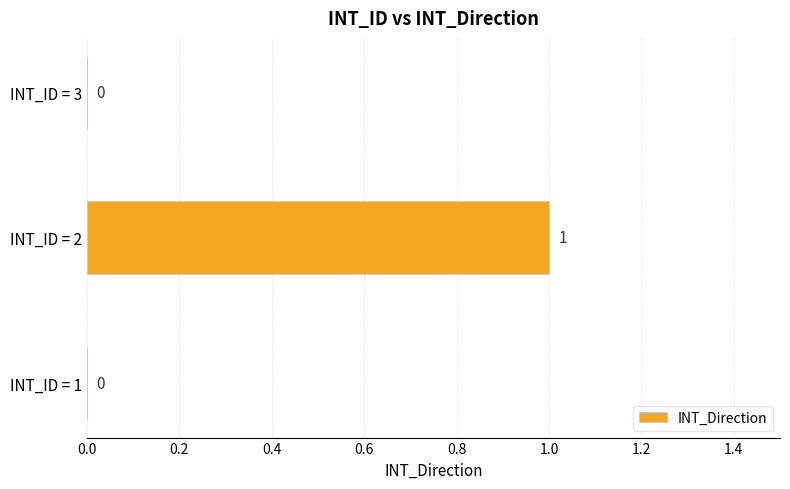

What is the maximum value shown in the chart?

1